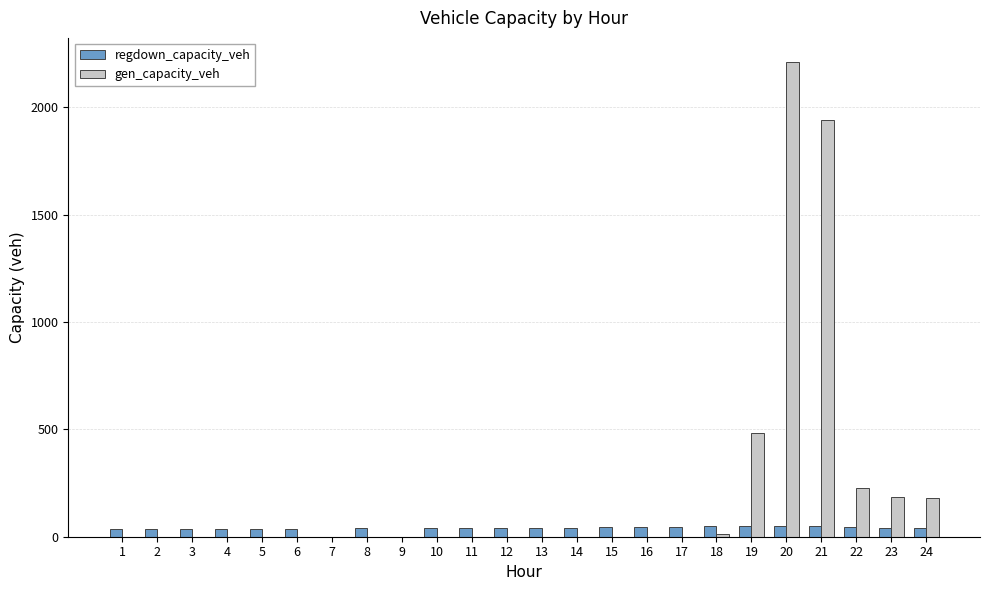

What is the maximum value for gen_capacity_veh?

2213.2